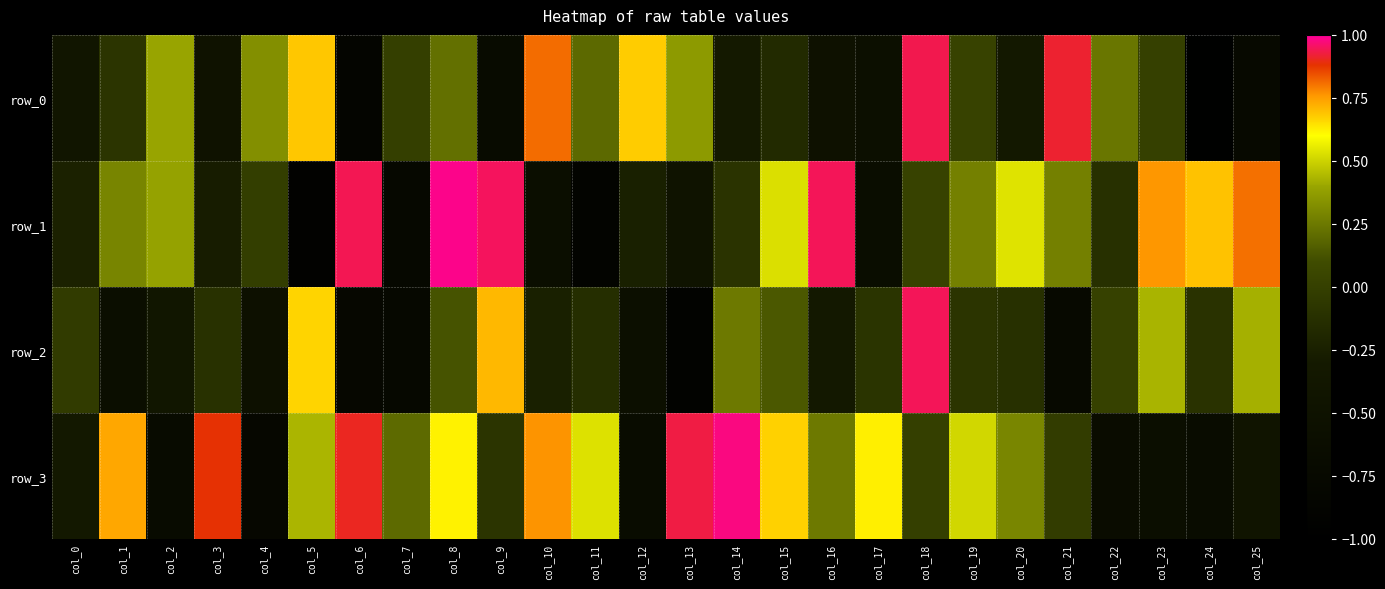

List the labels in order of row_2 value, smallest first.

col_13, col_6, col_7, col_21, col_1, col_12, col_4, col_2, col_16, col_10, col_11, col_20, col_3, col_24, col_17, col_19, col_0, col_22, col_8, col_15, col_14, col_25, col_23, col_5, col_9, col_18